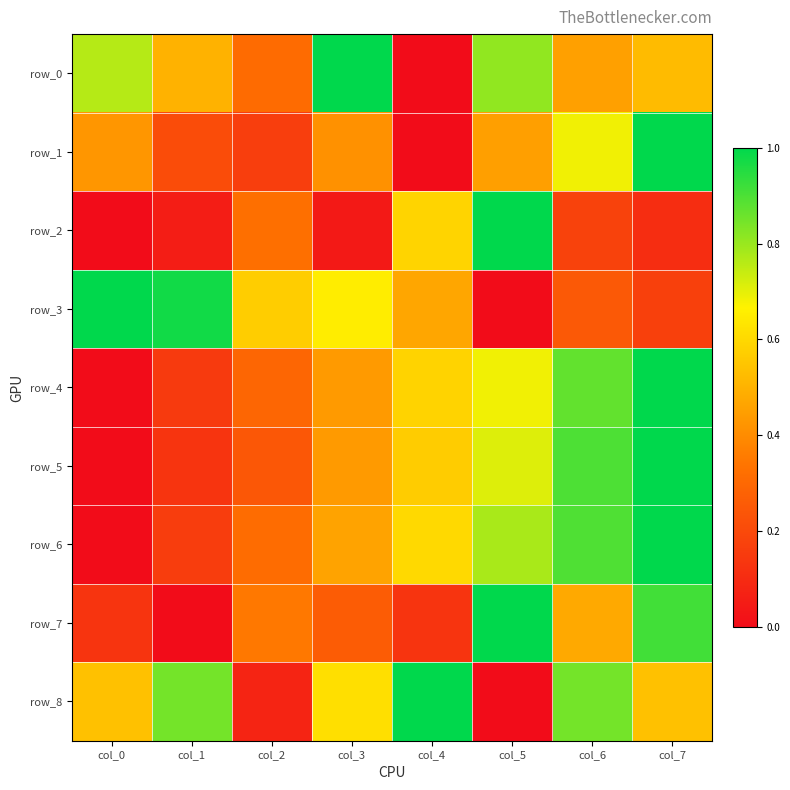

Reading right to left, transcribe all the data shown in this chart.

row_0: col_7=0.5	col_6=0.5	col_5=0.8	col_4=0.0	col_3=1.0	col_2=0.3	col_1=0.5	col_0=0.8
row_1: col_7=1.0	col_6=0.7	col_5=0.5	col_4=0.0	col_3=0.4	col_2=0.2	col_1=0.2	col_0=0.4
row_2: col_7=0.1	col_6=0.2	col_5=1.0	col_4=0.6	col_3=0.0	col_2=0.3	col_1=0.1	col_0=0.0
row_3: col_7=0.2	col_6=0.3	col_5=0.0	col_4=0.5	col_3=0.7	col_2=0.6	col_1=1.0	col_0=1.0
row_4: col_7=1.0	col_6=0.9	col_5=0.7	col_4=0.6	col_3=0.4	col_2=0.3	col_1=0.1	col_0=0.0
row_5: col_7=1.0	col_6=0.9	col_5=0.7	col_4=0.6	col_3=0.4	col_2=0.2	col_1=0.1	col_0=0.0
row_6: col_7=1.0	col_6=0.9	col_5=0.8	col_4=0.6	col_3=0.5	col_2=0.3	col_1=0.2	col_0=0.0
row_7: col_7=0.9	col_6=0.5	col_5=1.0	col_4=0.1	col_3=0.3	col_2=0.3	col_1=0.0	col_0=0.1
row_8: col_7=0.5	col_6=0.8	col_5=0.0	col_4=1.0	col_3=0.6	col_2=0.1	col_1=0.8	col_0=0.5